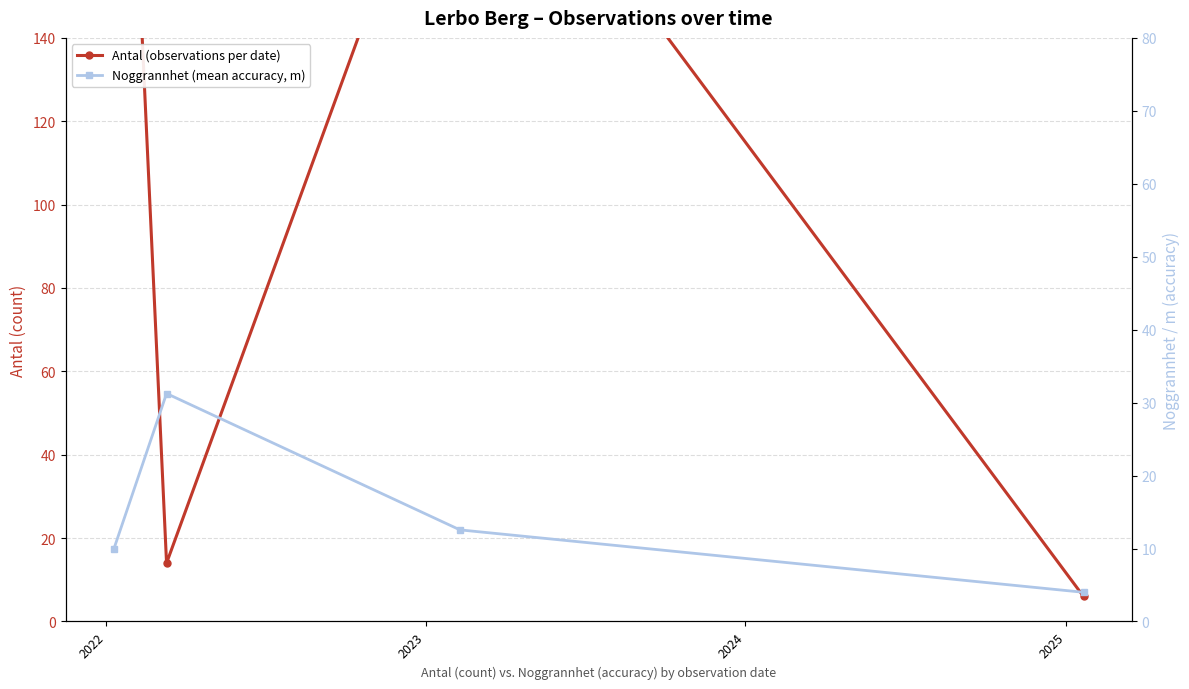

True or false: Noggrannhet (mean accuracy, m) has a value of 12.6 at 2023.

True